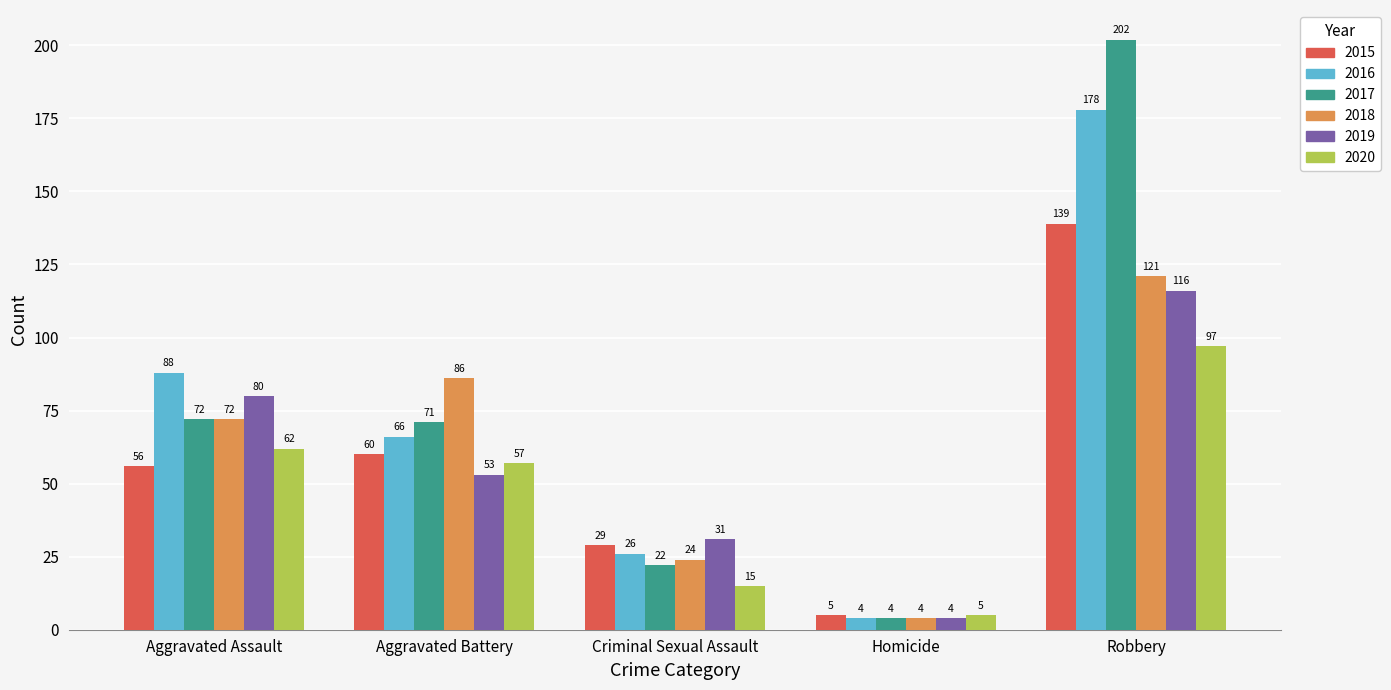

Between Aggravated Assault and Homicide, which series saw the biggest shift?

2016